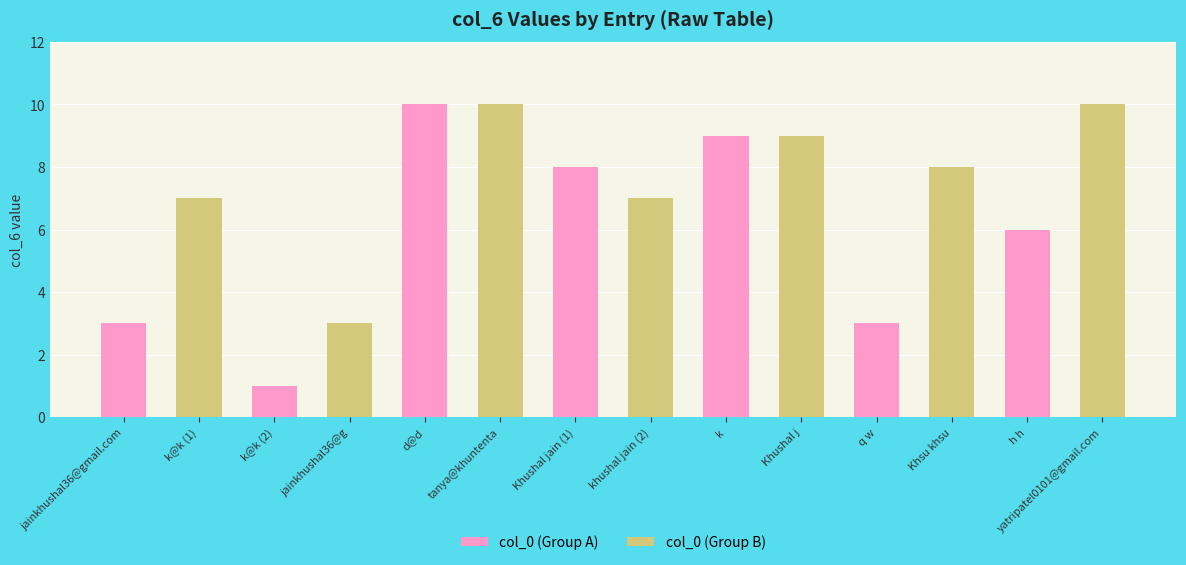

At which label does col_0 (Group B) reach its peak?

tanya@khuntenta